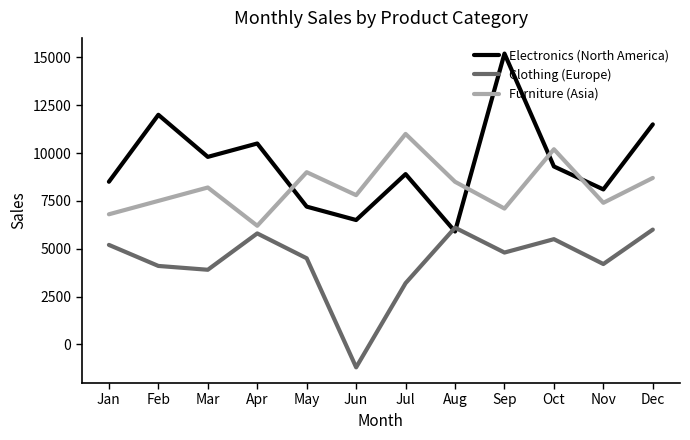

How many lines are shown in the chart?

3